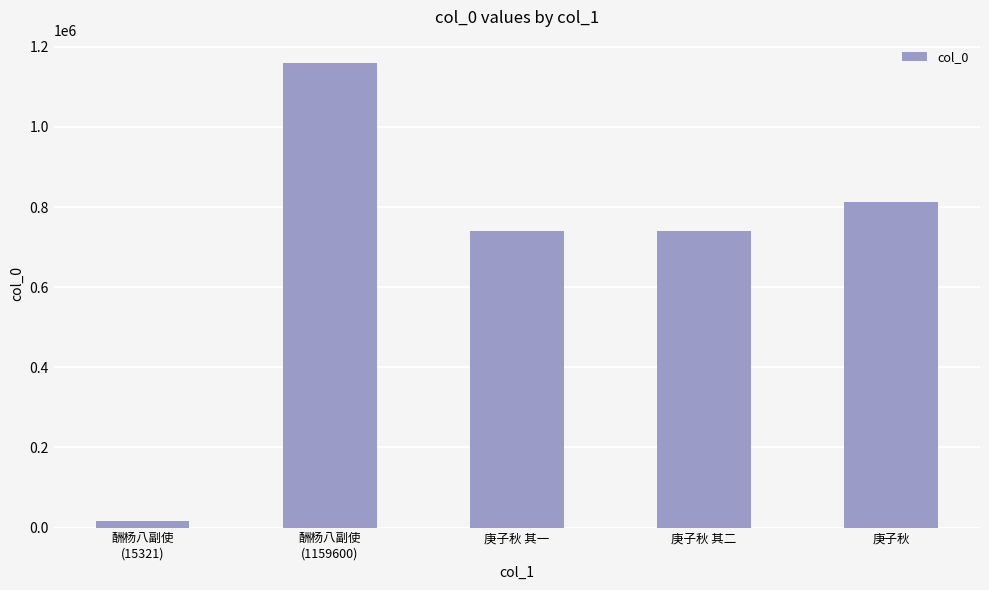

How many series are shown in this chart?

1